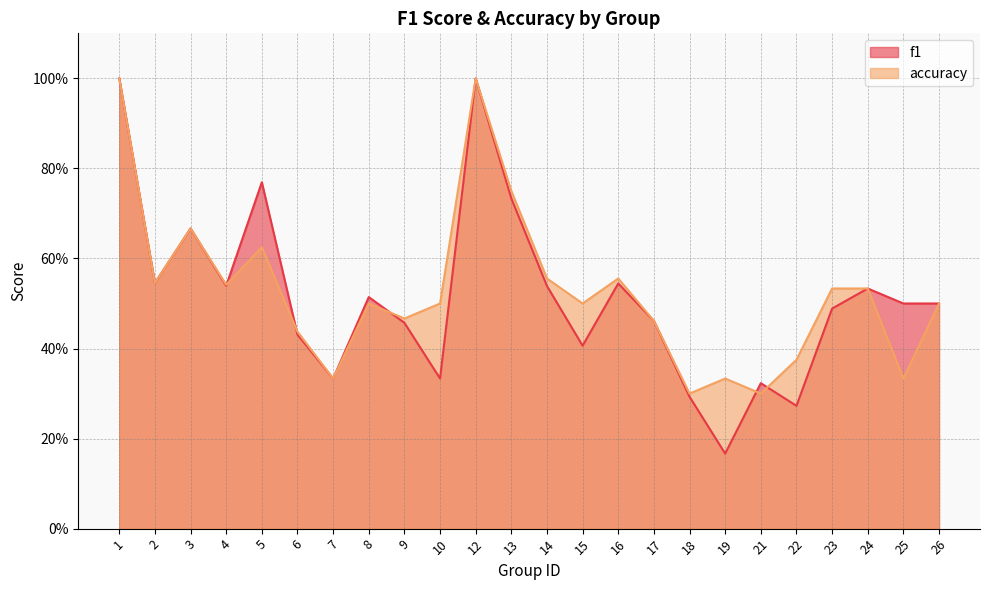

Reading right to left, transcribe all the data shown in this chart.

f1: 0.5	0.5	0.5	0.5	0.3	0.3	0.2	0.3	0.5	0.5	0.4	0.5	0.7	1.0	0.3	0.5	0.5	0.3	0.4	0.8	0.5	0.7	0.5	1.0
accuracy: 0.5	0.3	0.5	0.5	0.4	0.3	0.3	0.3	0.5	0.6	0.5	0.6	0.8	1.0	0.5	0.5	0.5	0.3	0.4	0.6	0.5	0.7	0.5	1.0